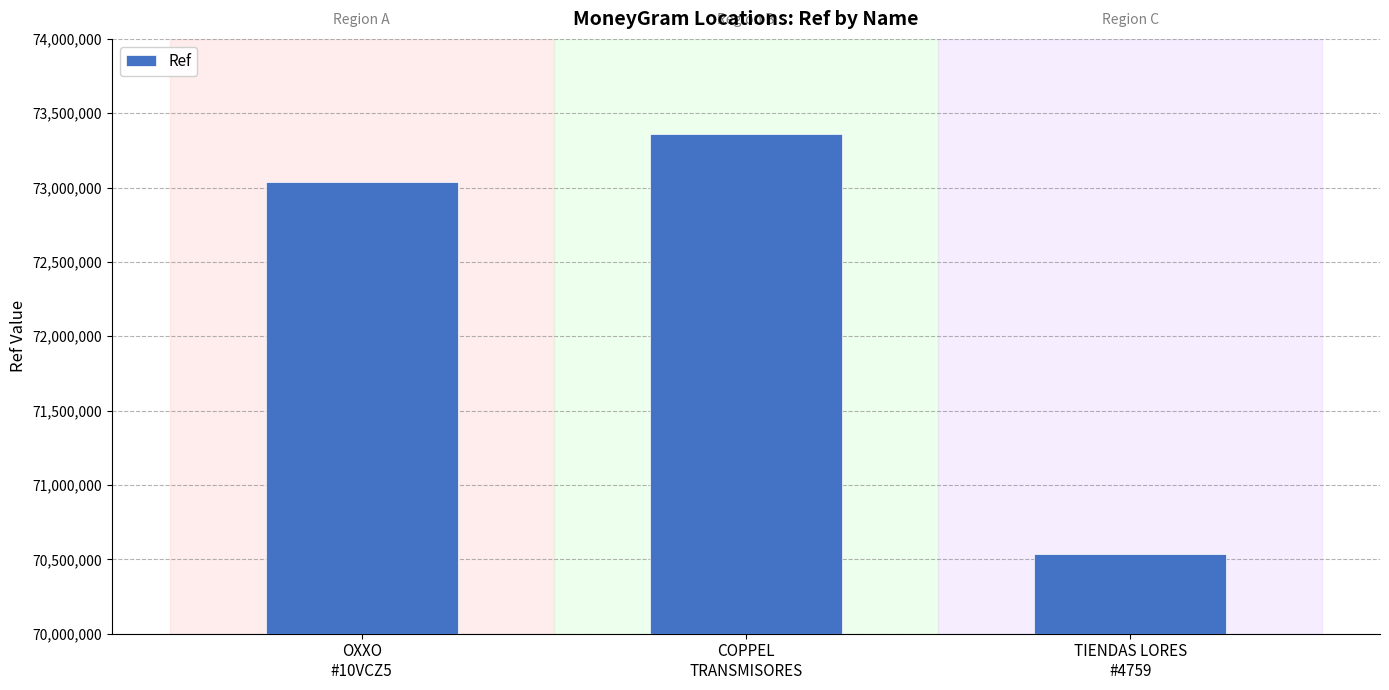

What is the difference between the maximum and minimum values?

2821040